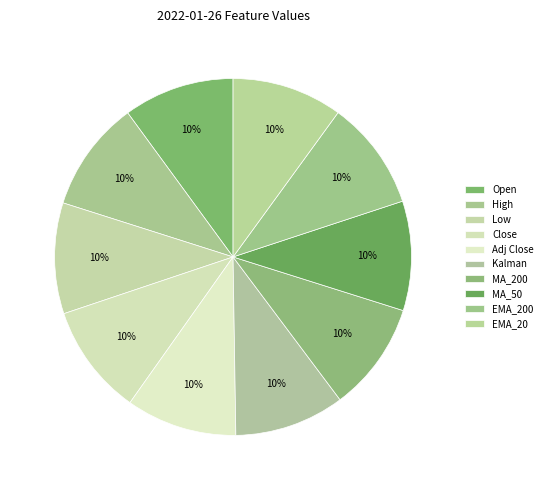

What portion of the pie excludes Close?

90.0%